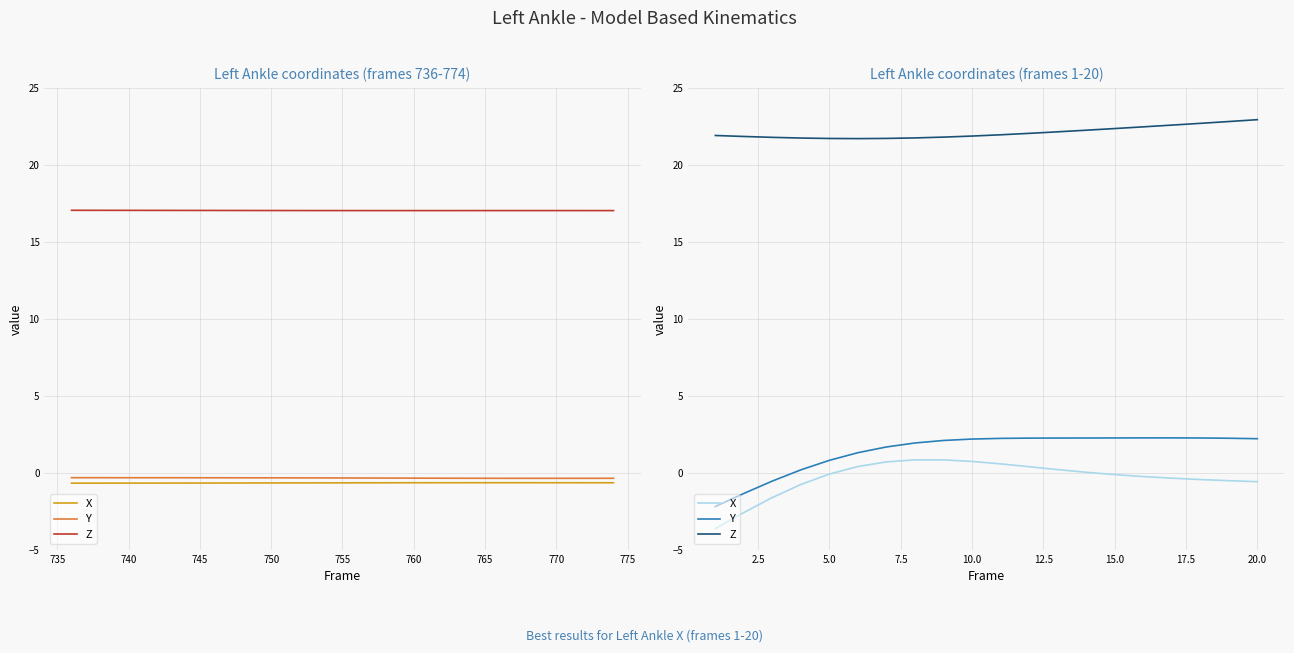

Which series has the largest range (max minus min)?

X